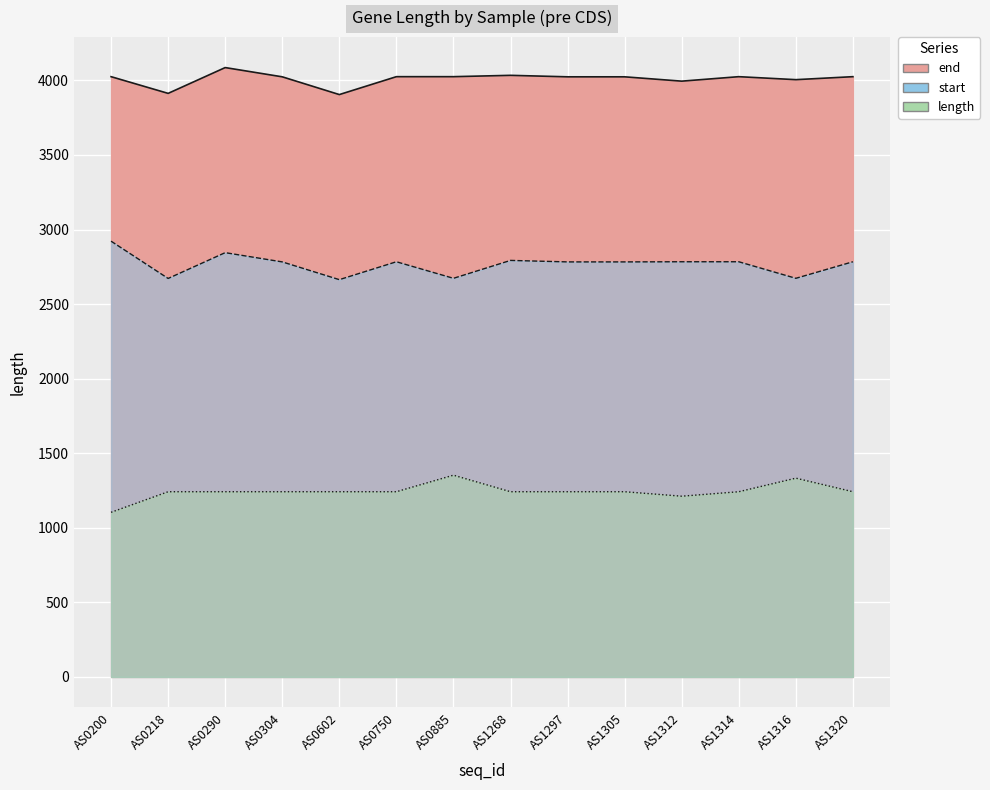

At which category does the chart reach its minimum across all series?

AS0200